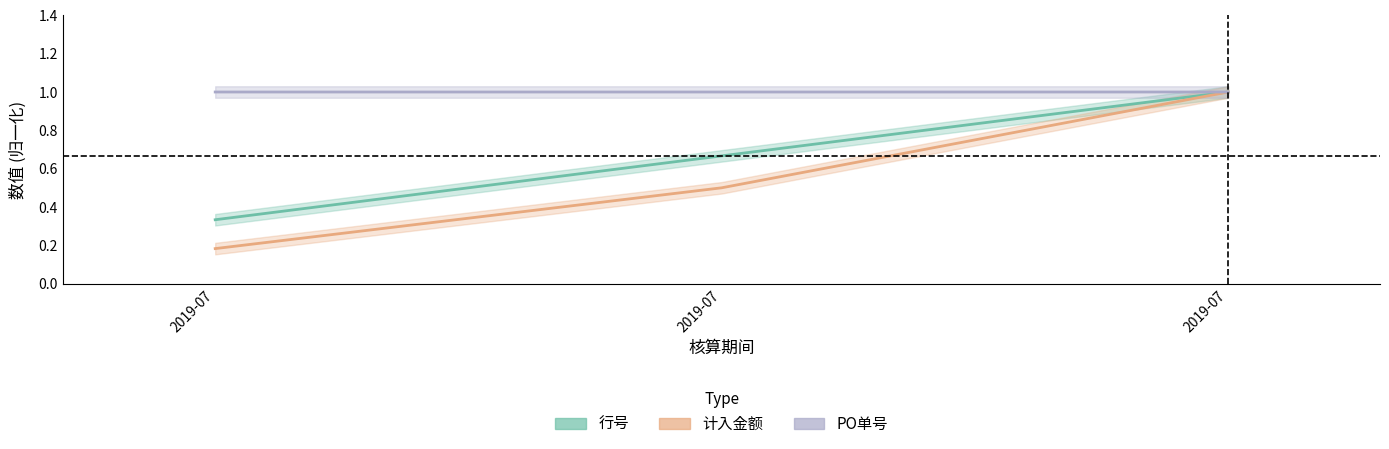

What is the minimum value for 行号?

0.3